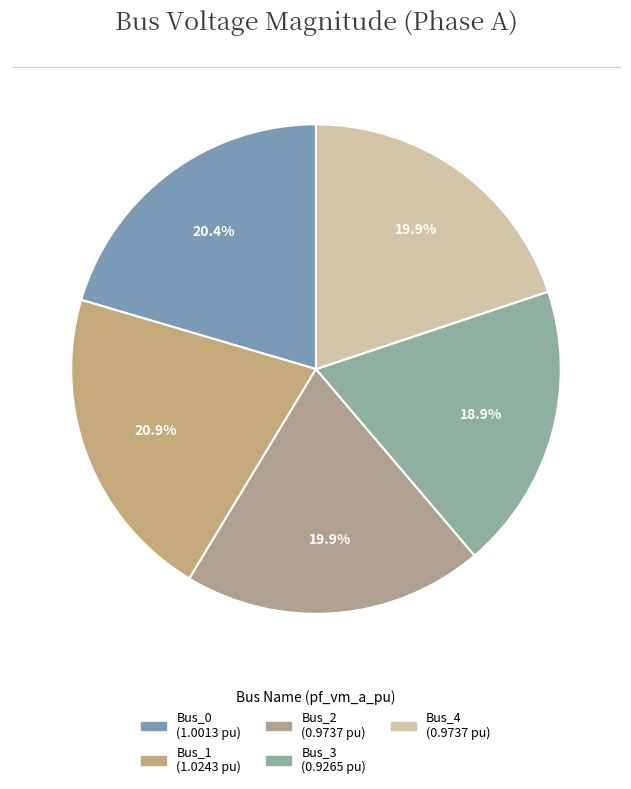

What is the total percentage of Bus_0 and Bus_4?

40.3%